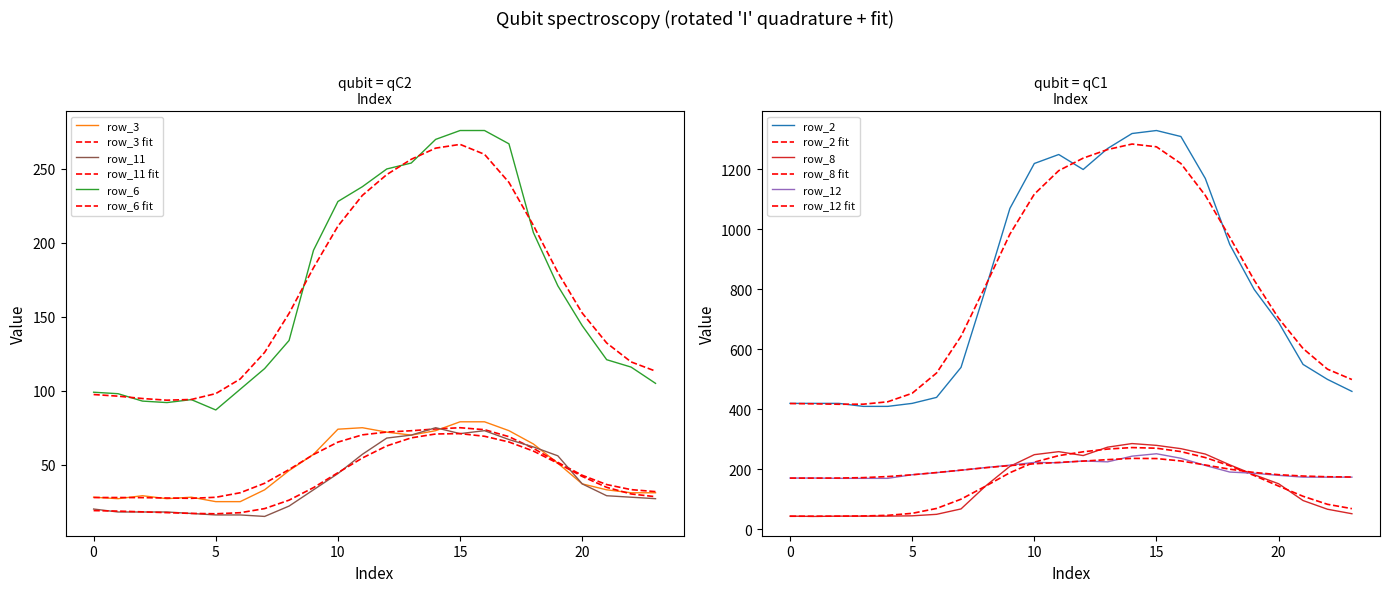

True or false: row_3 has a value of 70 at 13.

True